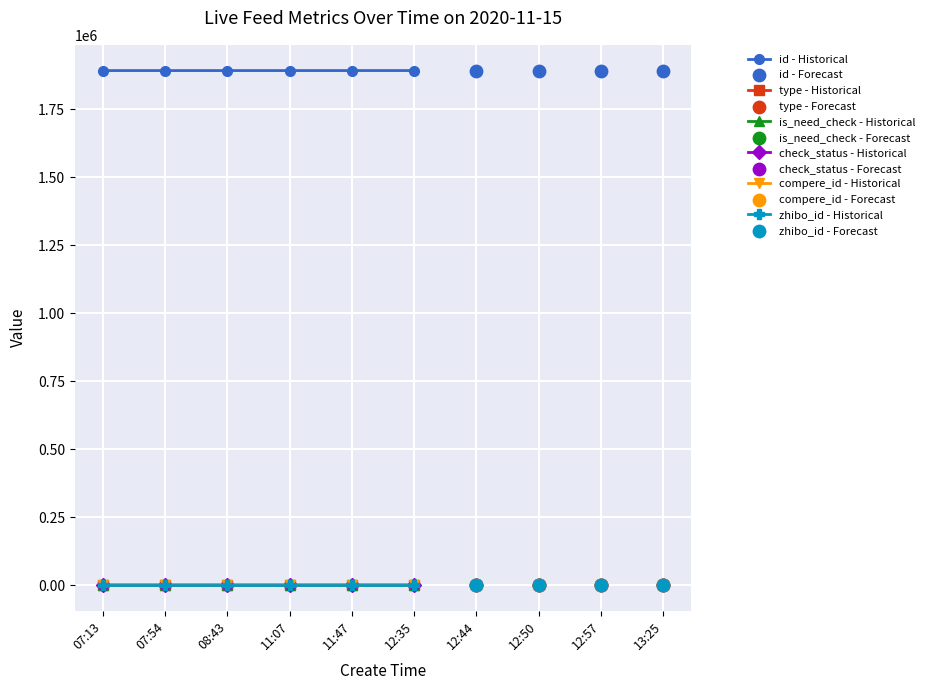

Which series has the largest Y range (max minus min)?

id